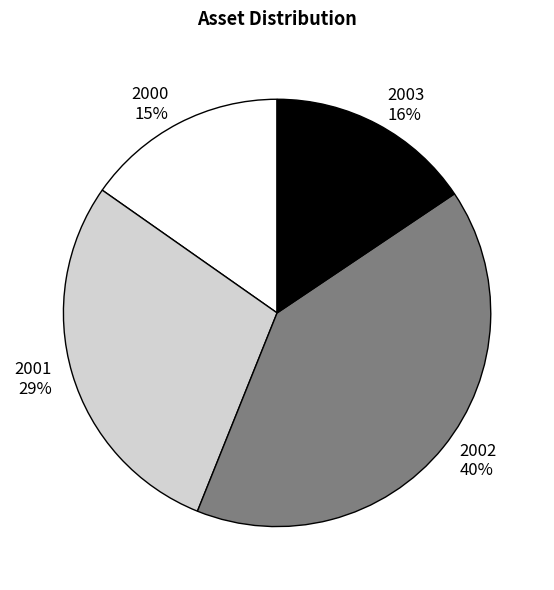

Is there a majority slice in this chart?

No